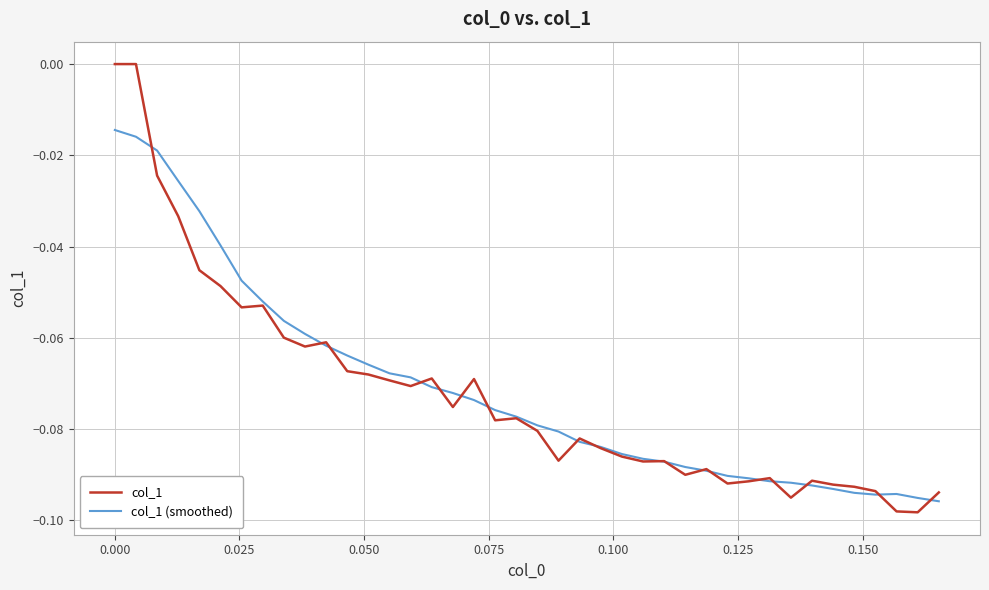

Does the chart display data point markers on the line(s)?

No